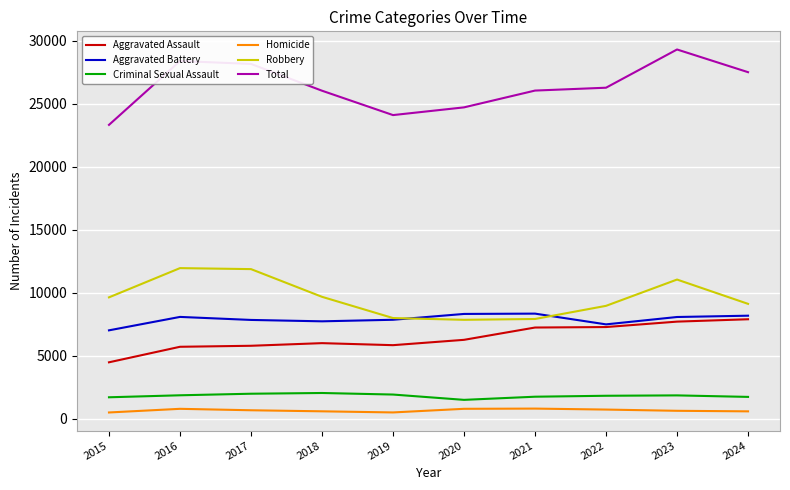

What is the difference between the Robbery values at 2015 and 2022?

674